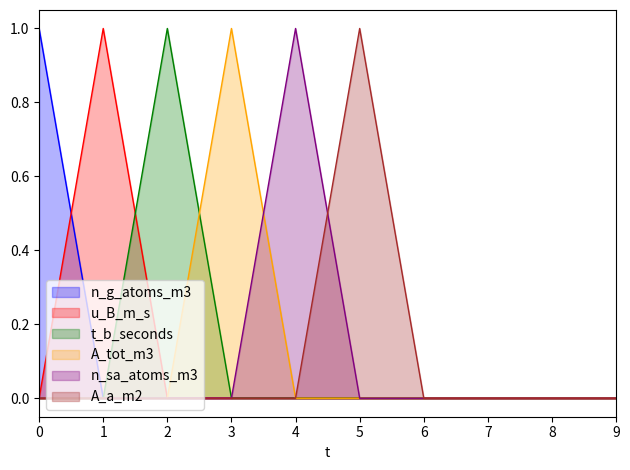

True or false: u_B_m_s has more than 2 points higher than both neighbors.

False